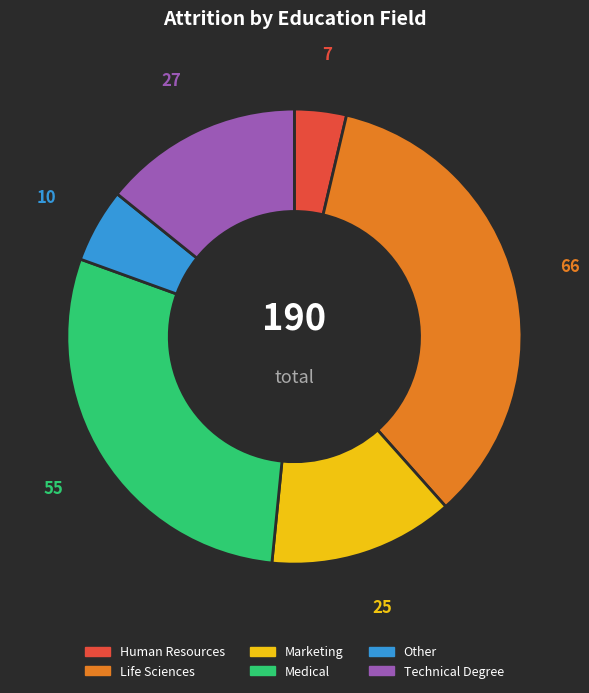

Does Marketing account for over 50% of the chart?

No